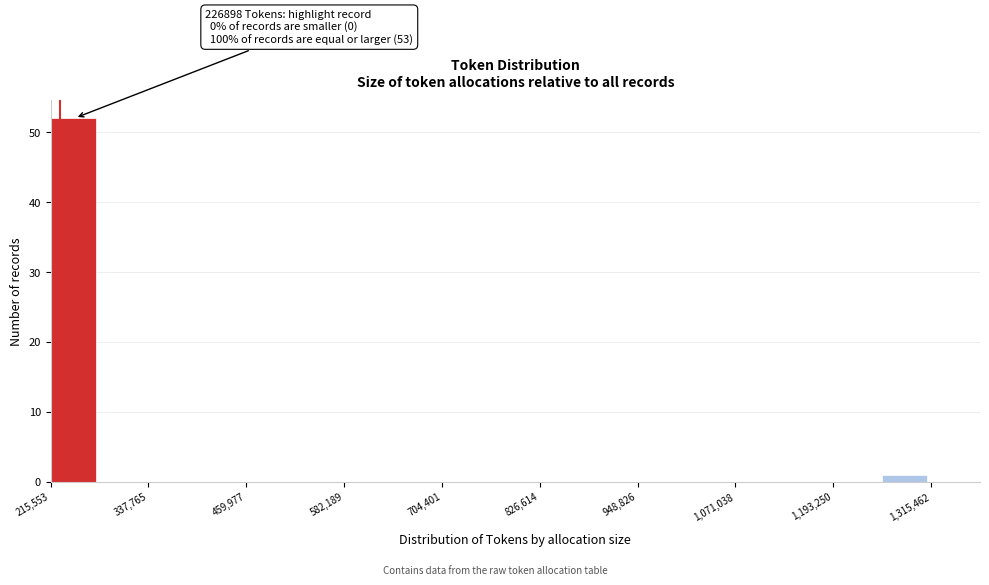

Around what value on the x-axis is the tallest bar? Give the approximate position of its centre, as read against the axis.

240000